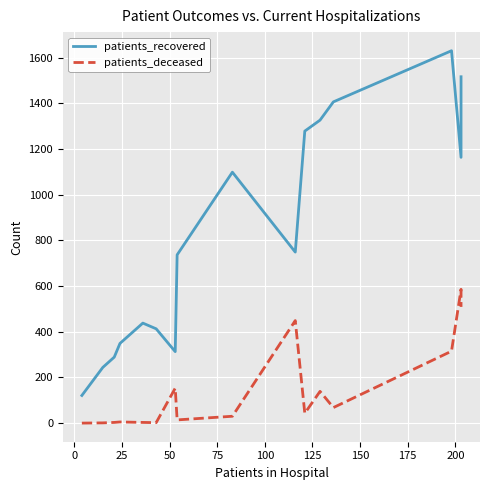

How many series are shown in this chart?

2